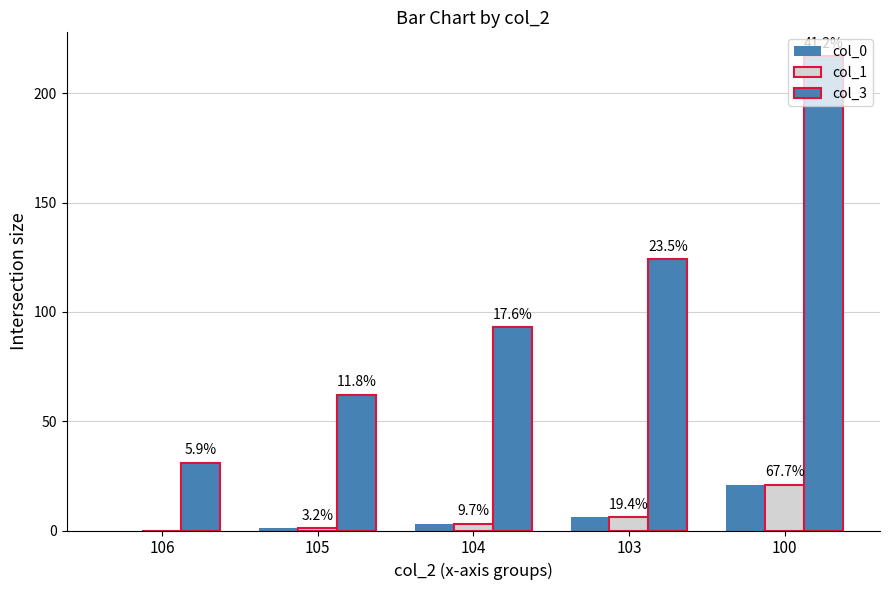

The col_3 series shows 217 at 100. True or false?

True